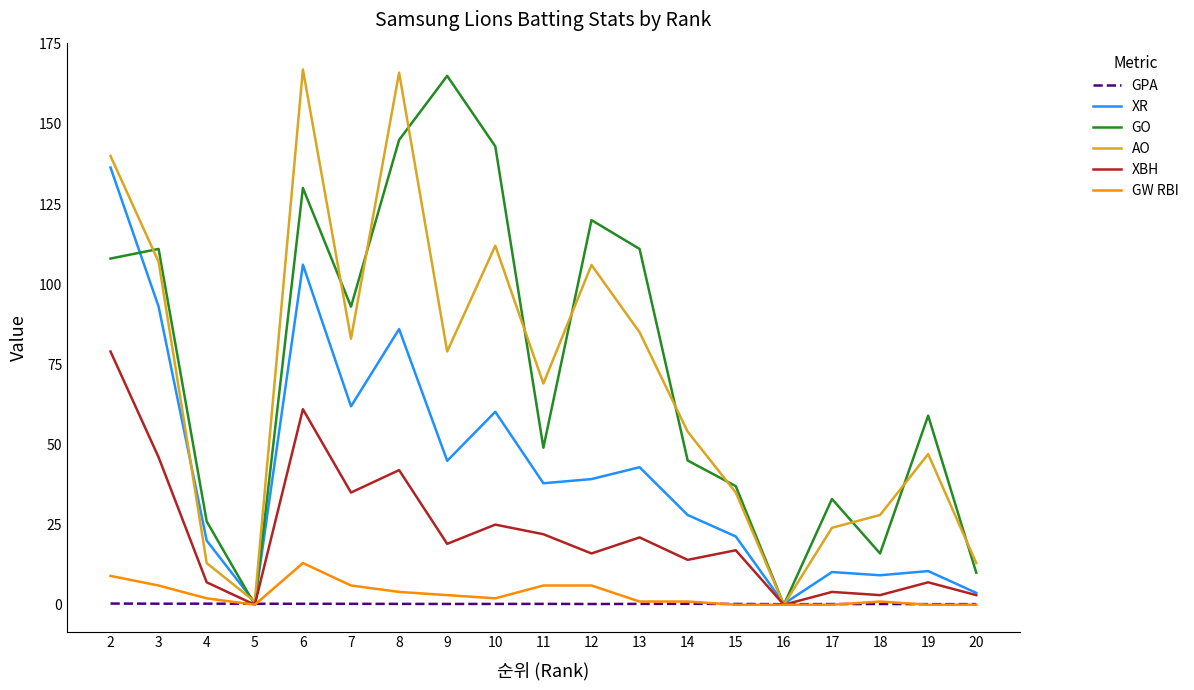

True or false: GO has a value of 29.6 at 7.

False